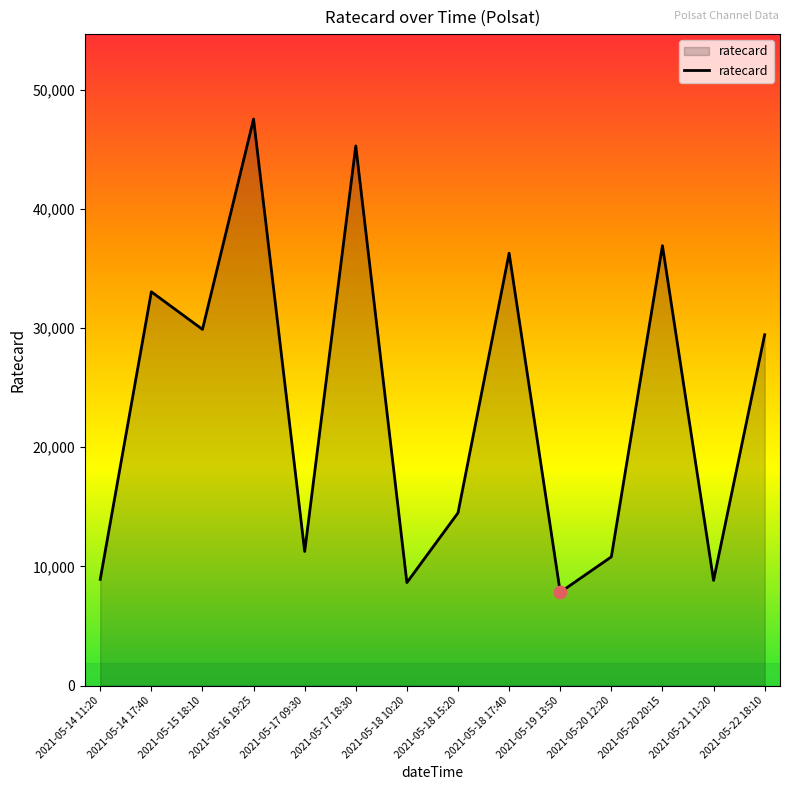

What is the ratio of the value at 2021-05-20 20:15 to the value at 2021-05-20 12:20?

3.4